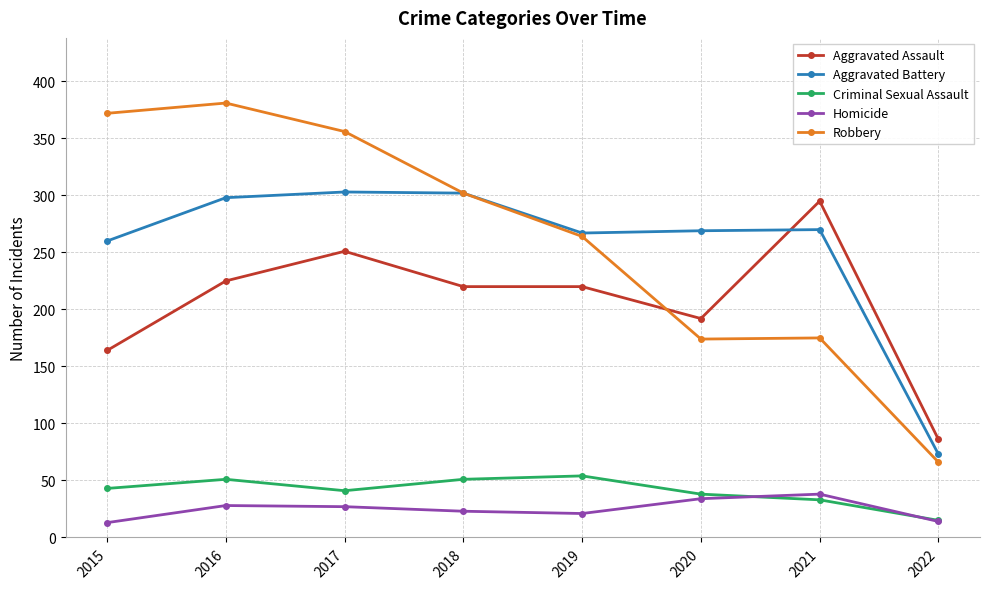

What is the difference between the maximum and minimum values in the Aggravated Battery series?

230